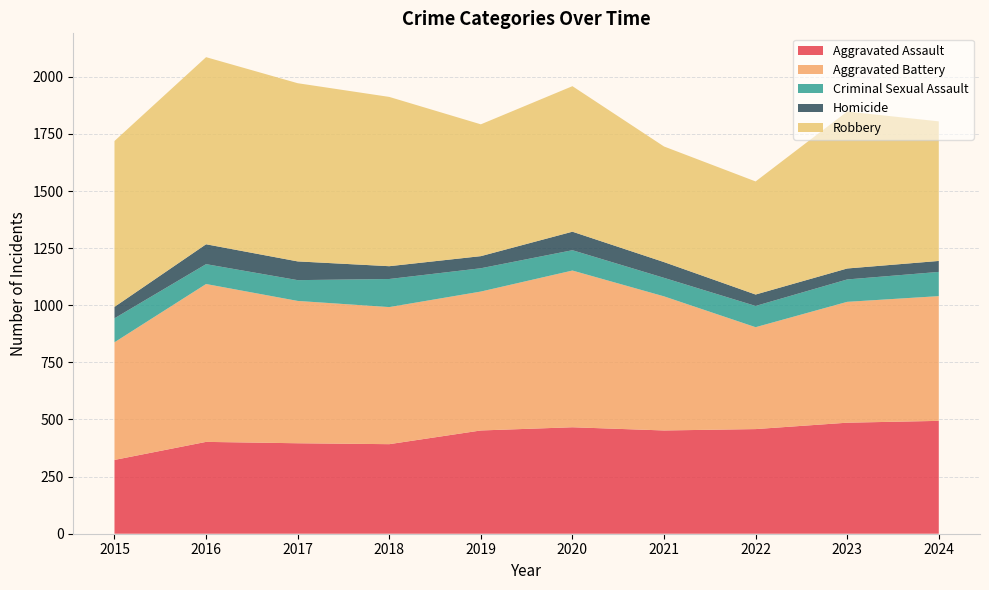

Reading left to right, extract all data points from this chart.

Aggravated Assault: 2015=323	2016=402	2017=396	2018=392	2019=452	2020=466	2021=452	2022=458	2023=486	2024=494
Aggravated Battery: 2015=515	2016=691	2017=623	2018=600	2019=608	2020=686	2021=587	2022=446	2023=529	2024=546
Criminal Sexual Assault: 2015=105	2016=87	2017=91	2018=123	2019=102	2020=89	2021=81	2022=93	2023=98	2024=106
Homicide: 2015=50	2016=87	2017=82	2018=56	2019=53	2020=81	2021=69	2022=50	2023=48	2024=48
Robbery: 2015=726	2016=819	2017=780	2018=741	2019=577	2020=637	2021=506	2022=495	2023=687	2024=611